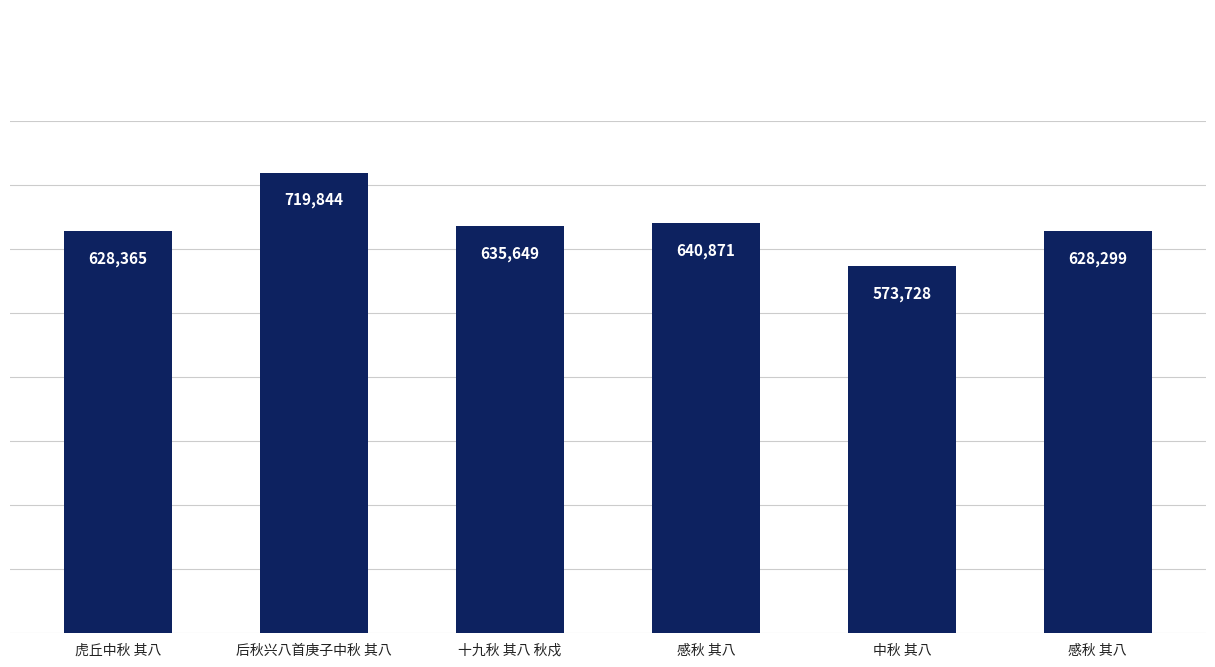

Between 中秋 其八 and 虎丘中秋 其八, which is larger?

虎丘中秋 其八